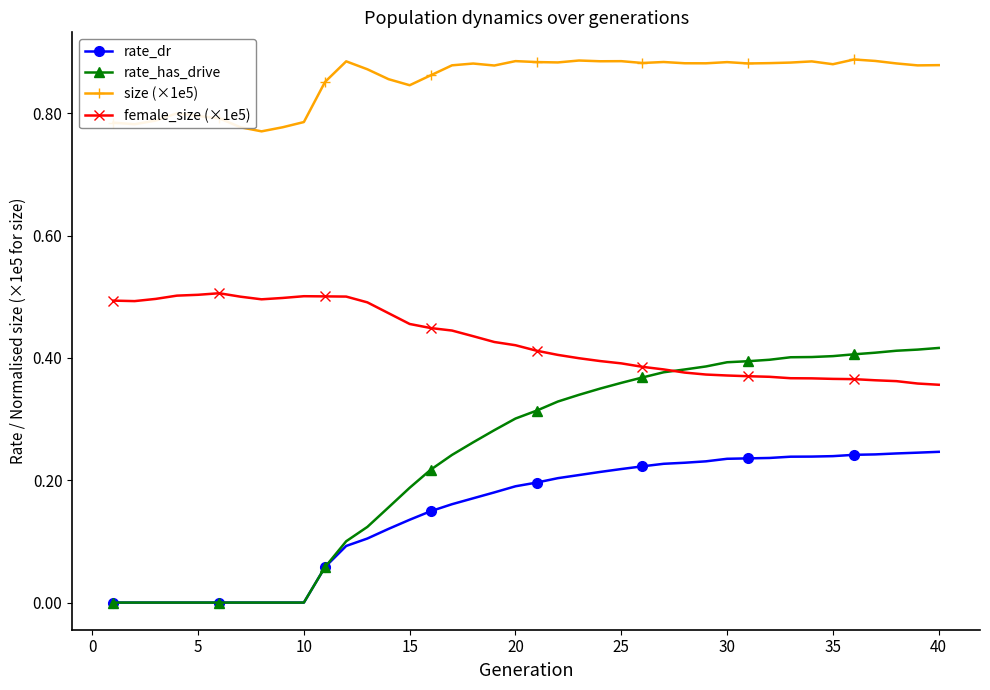

After their last crossing, which series has the higher values: female_size (×1e5) or rate_has_drive?

rate_has_drive